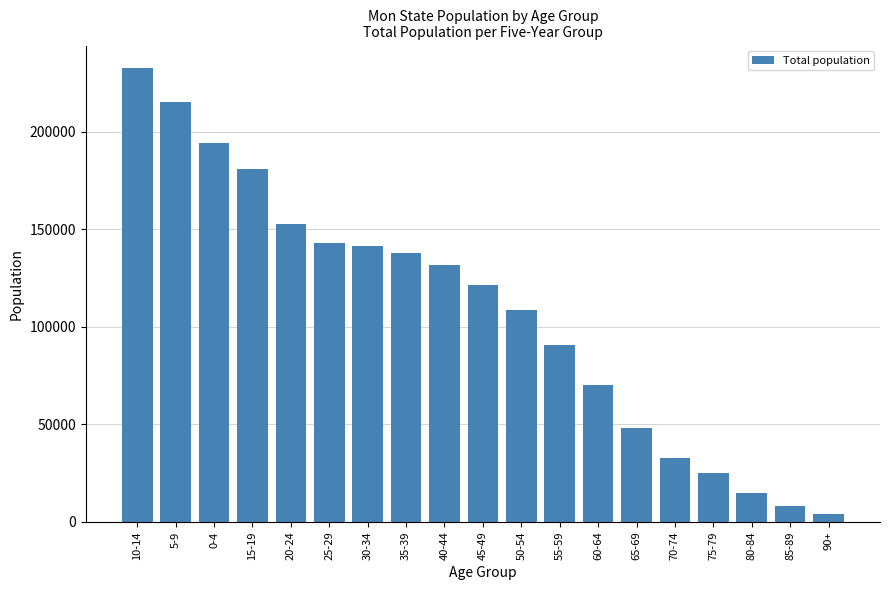

Which has a higher value, 40-44 or 70-74?

40-44